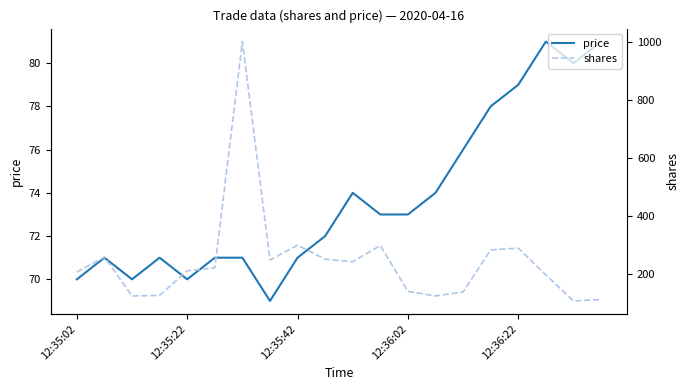

Rank the series by their average value, from lowest to highest.

price, shares